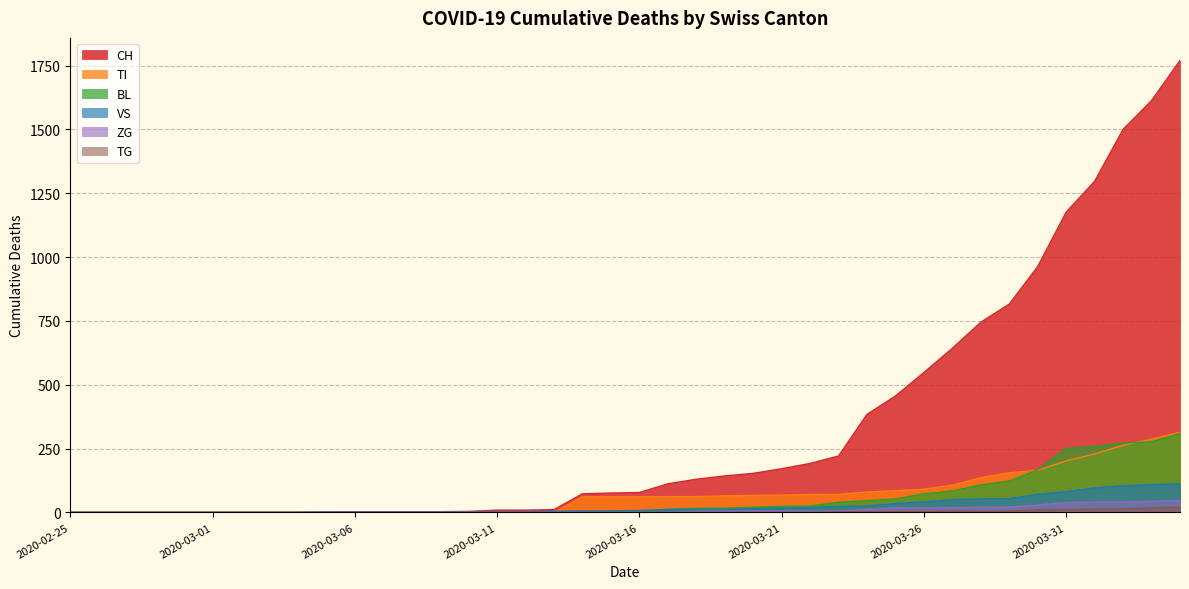

The value of VS at 2020-03-03 is -58. True or false?

False